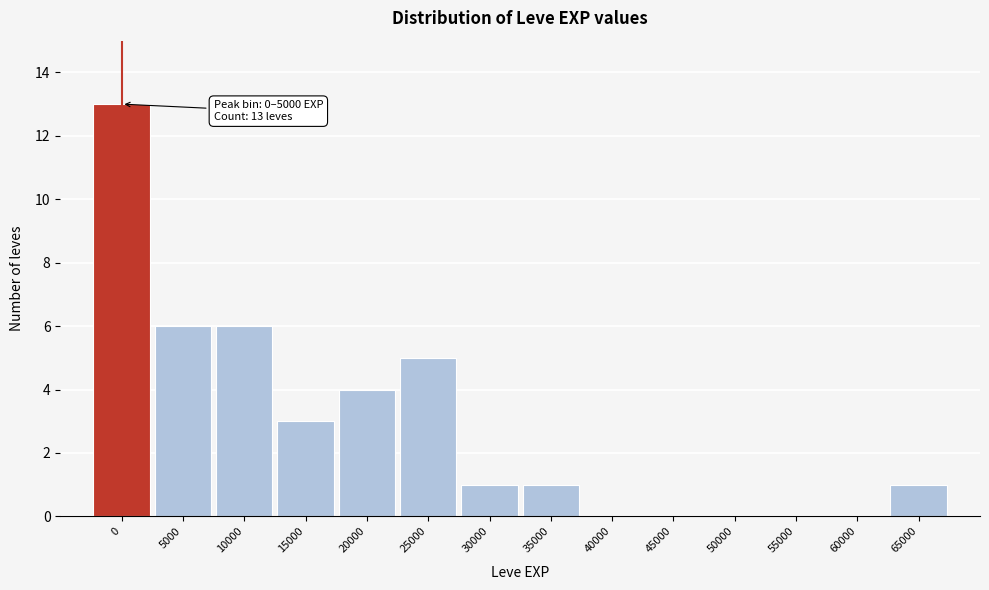

Reading right to left, extract all data points from this chart.

65000=1	60000=0	55000=0	50000=0	45000=0	40000=0	35000=1	30000=1	25000=5	20000=4	15000=3	10000=6	5000=6	0=13